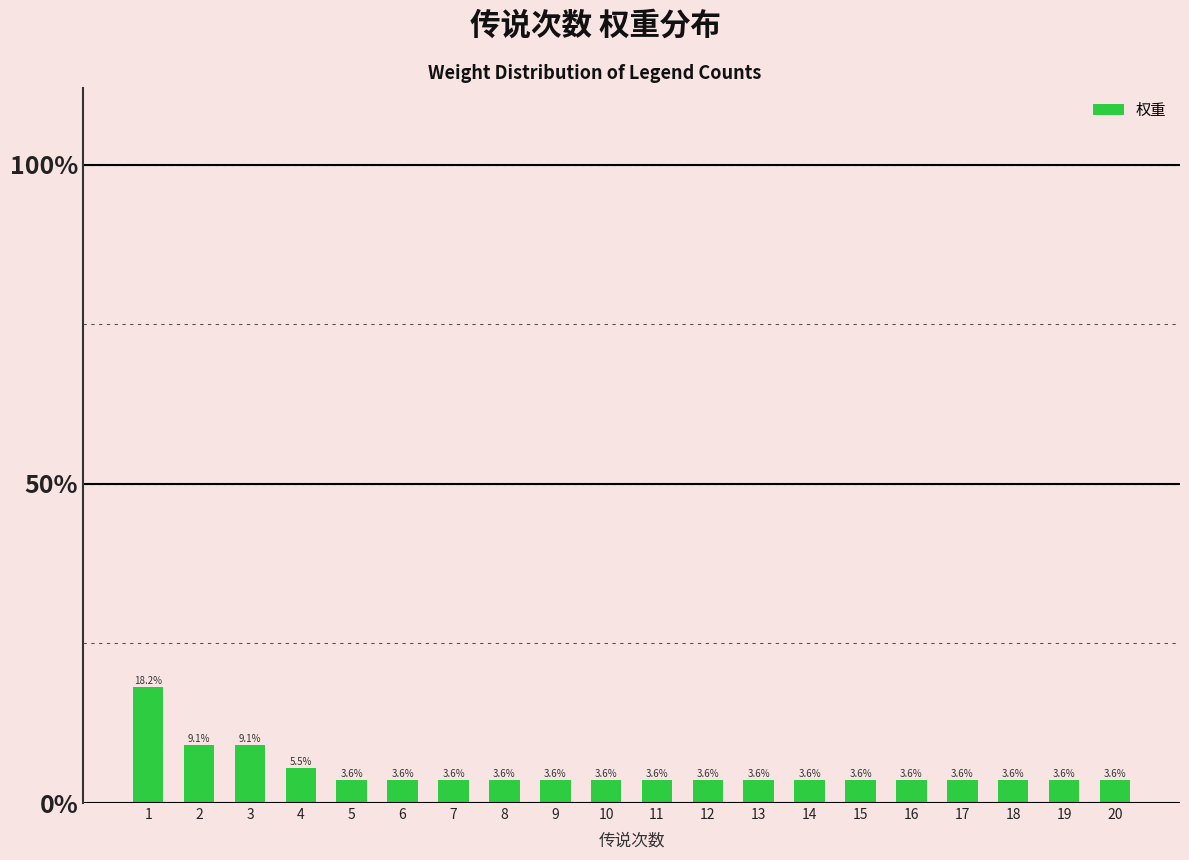

List the labels in order of value, largest first.

1, 2, 3, 4, 5, 6, 7, 8, 9, 10, 11, 12, 13, 14, 15, 16, 17, 18, 19, 20